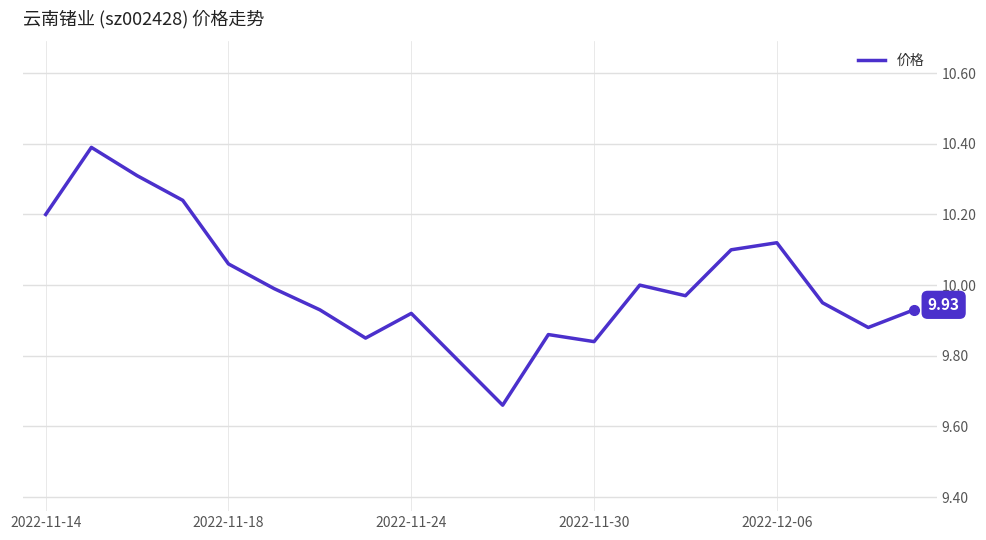

How many series are shown in this chart?

1